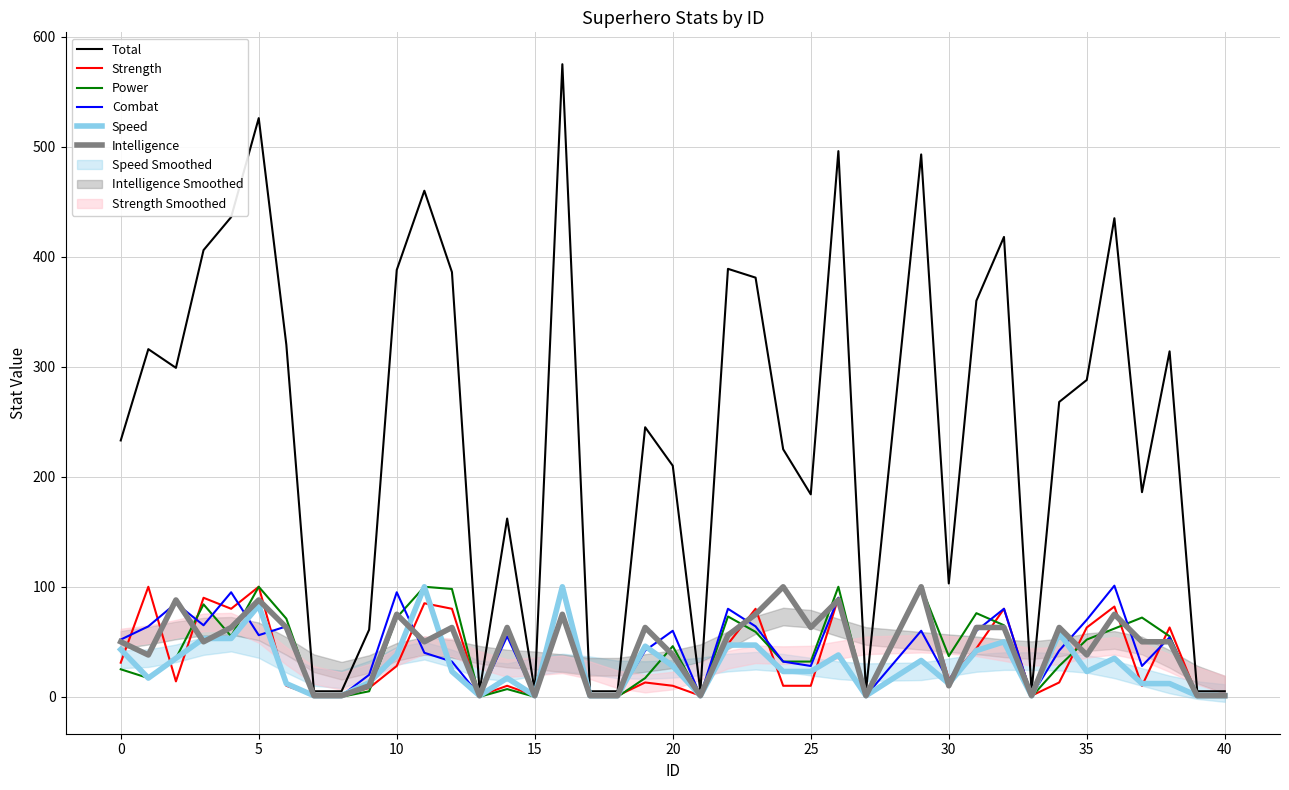

True or false: Power and Speed intersect in this chart.

True